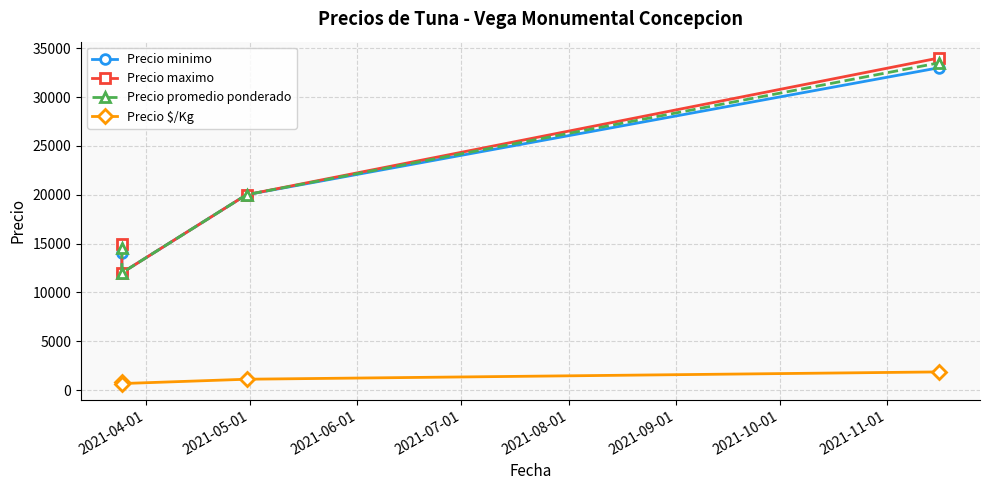

At how many categories does at least one series exceed 33483?

1